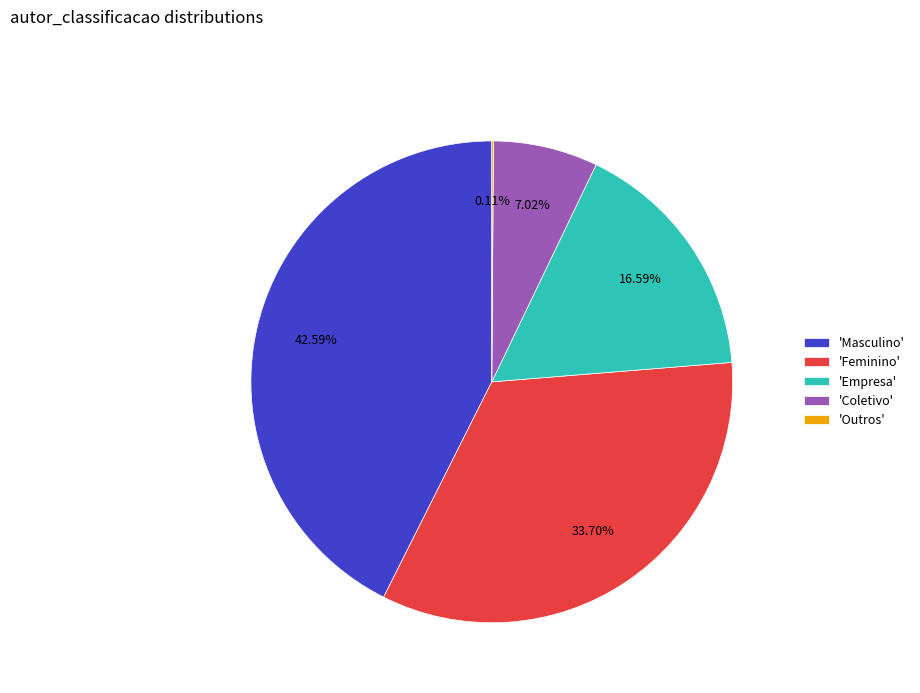

Does 'Empresa' represent more than half of the total?

No